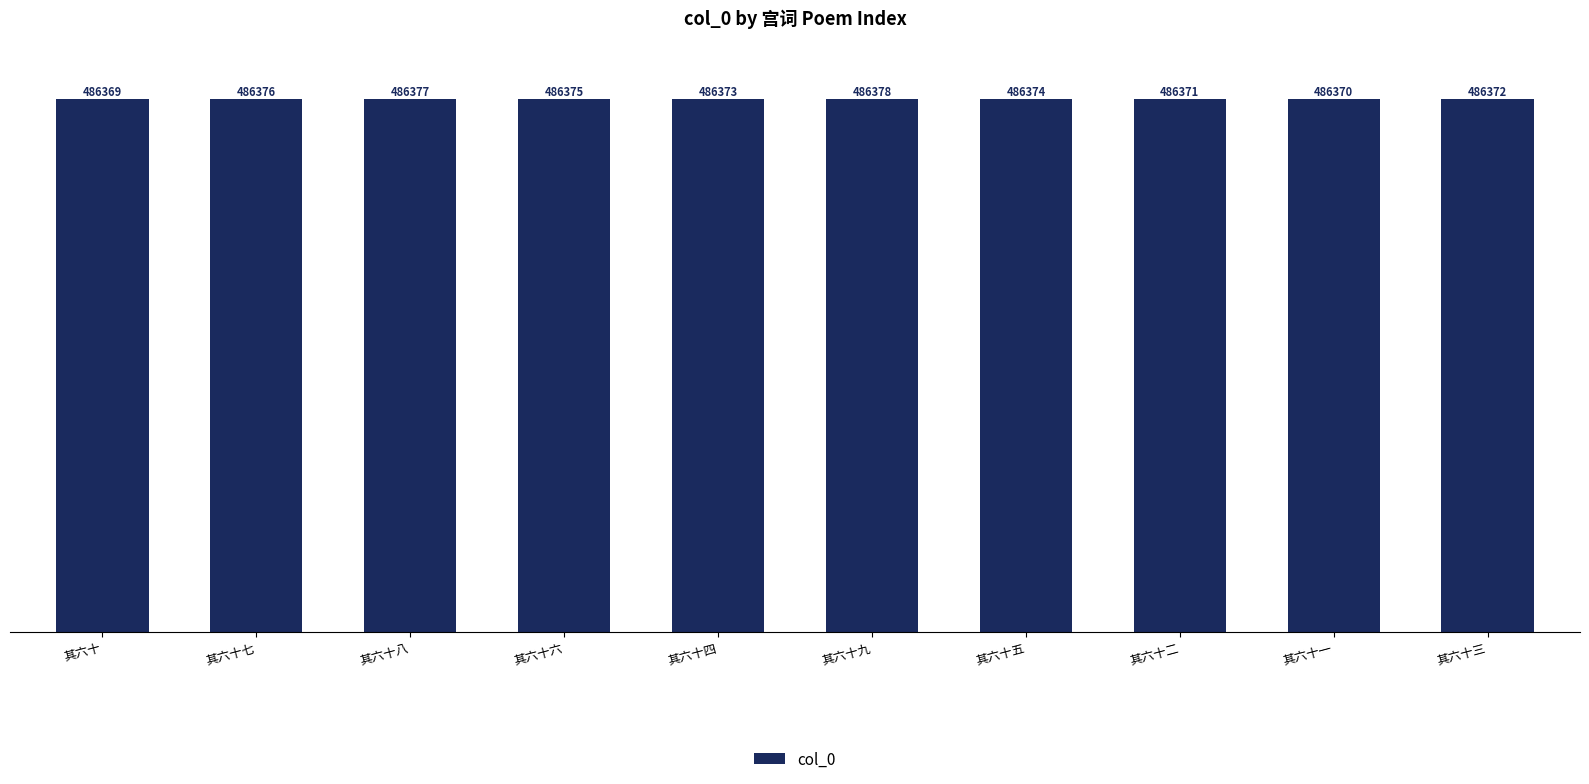

What is the value of the 4th bar from the left?

486375